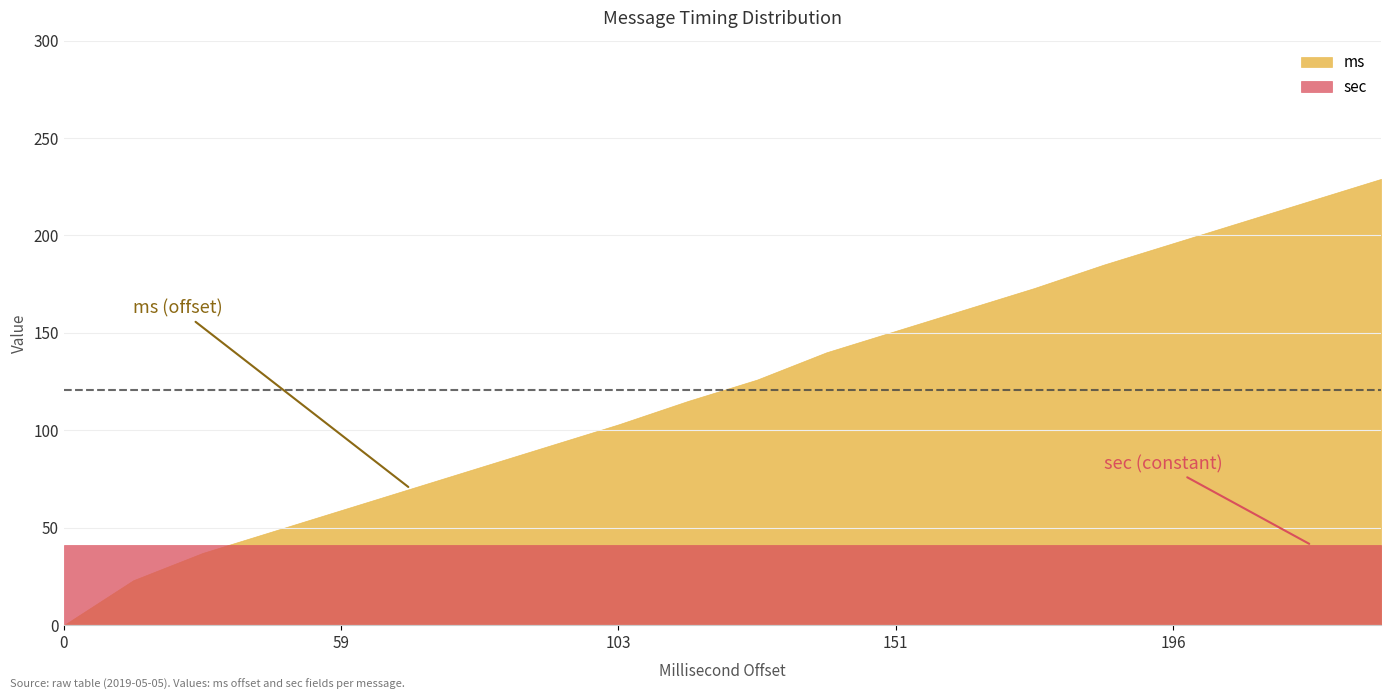

What value does the sec series have at 23?

41